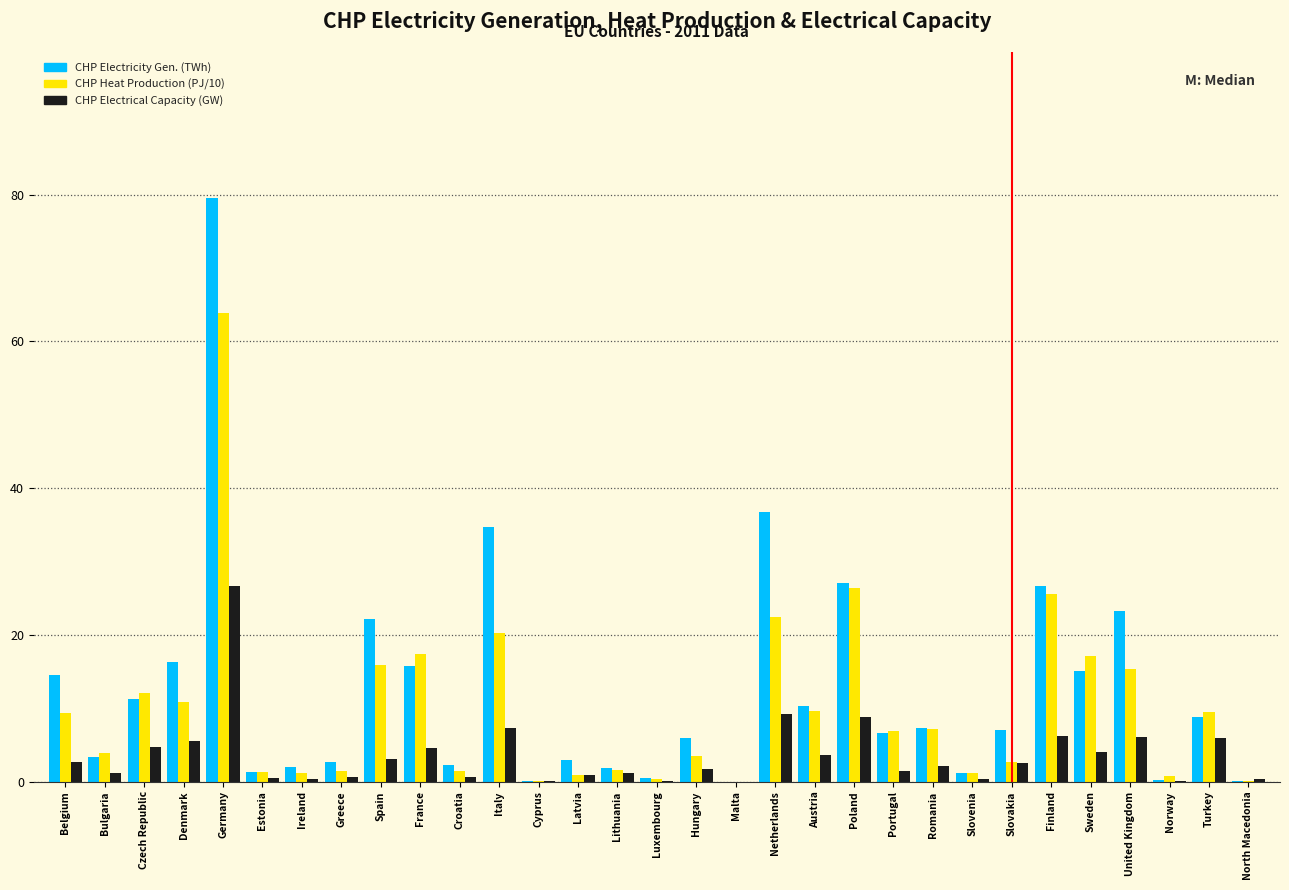

At which category does the chart reach its peak across all series?

Germany